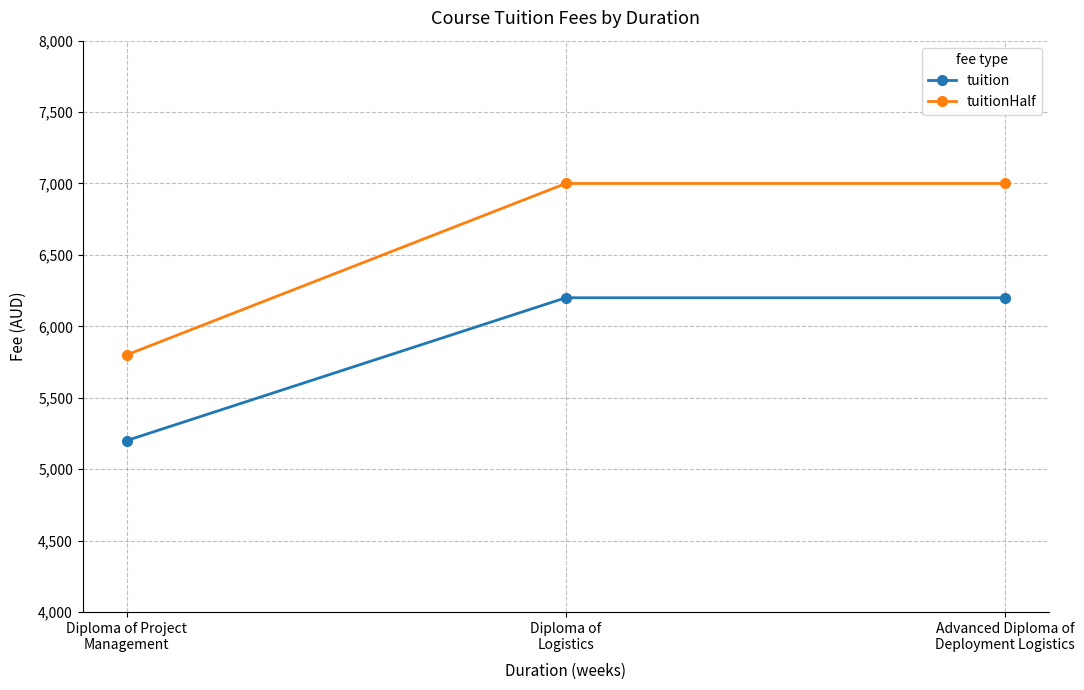

Rank the series by their maximum value, from highest to lowest.

tuitionHalf, tuition